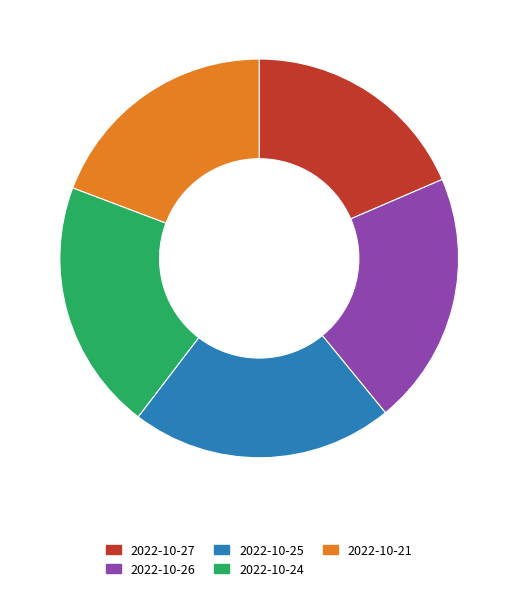

Which category has the smallest portion of the pie?

2022-10-27